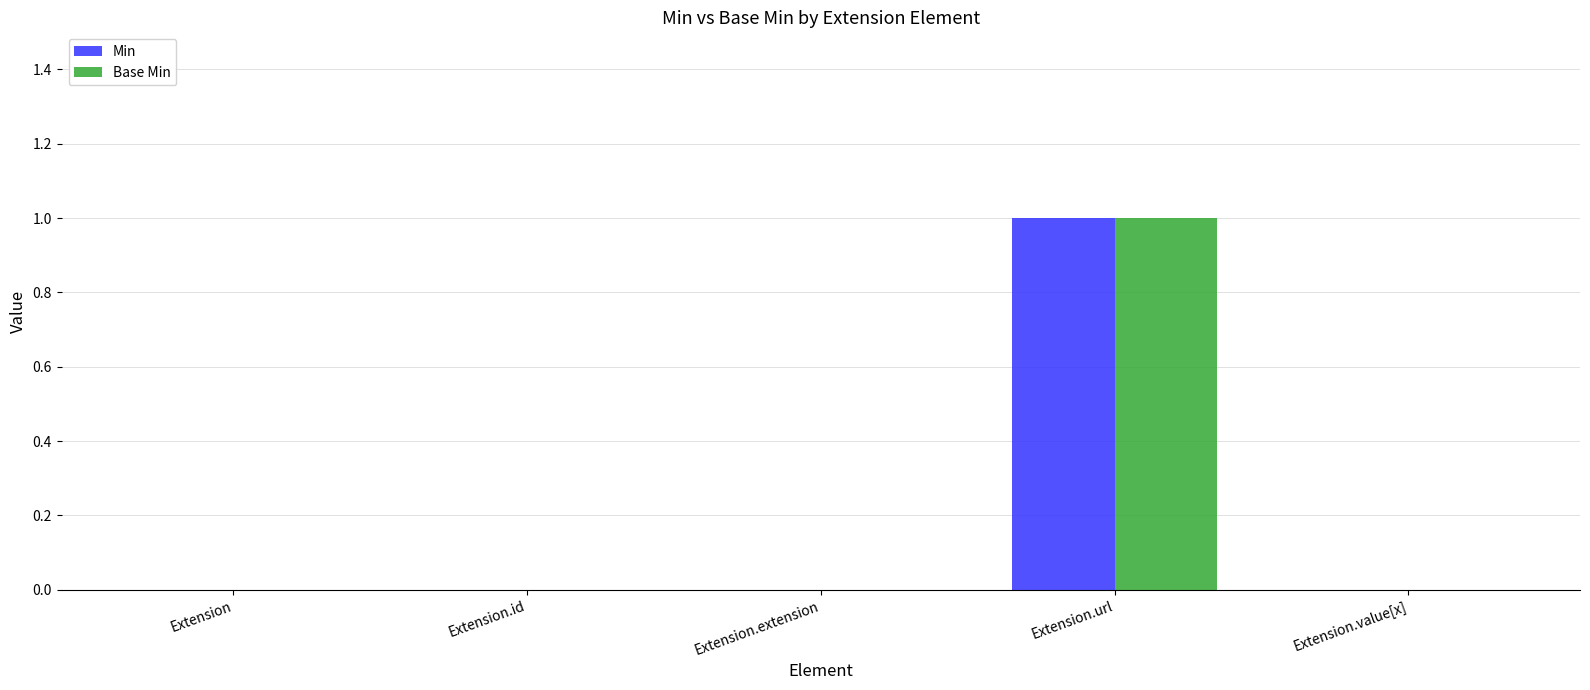

At which label does Base Min reach its peak?

Extension.url